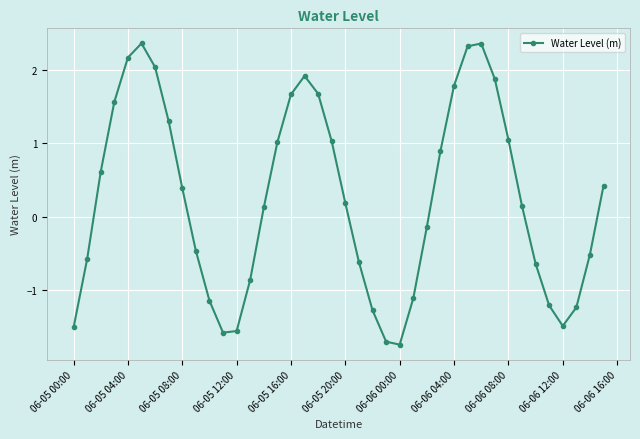

What is the smallest value displayed?

-1.7